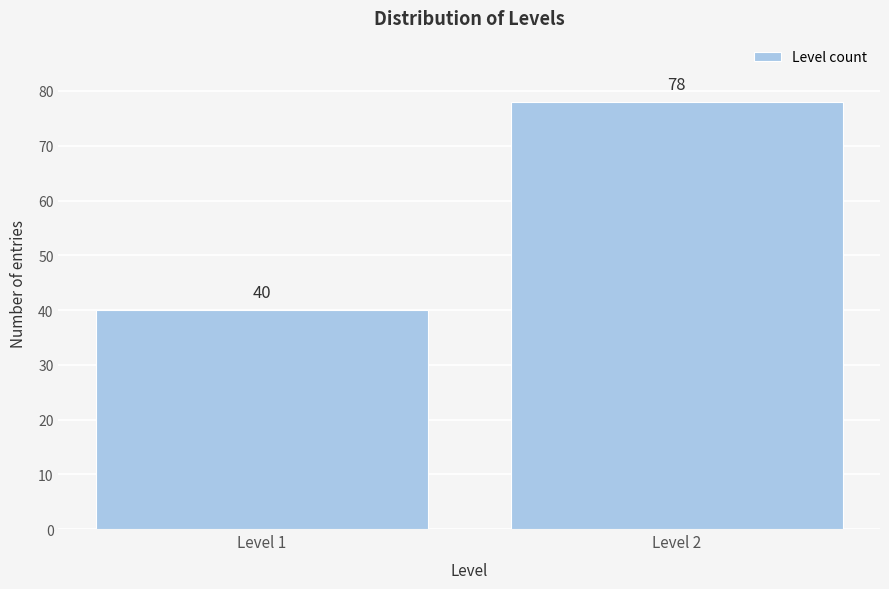

Reading left to right, what are all the values shown in this chart?

Level 1=40	Level 2=78